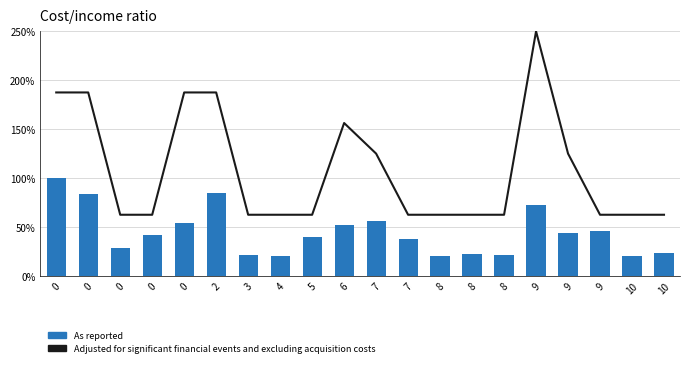

What is the difference between the Distance (normalized) values at 8 and 0?

125.0